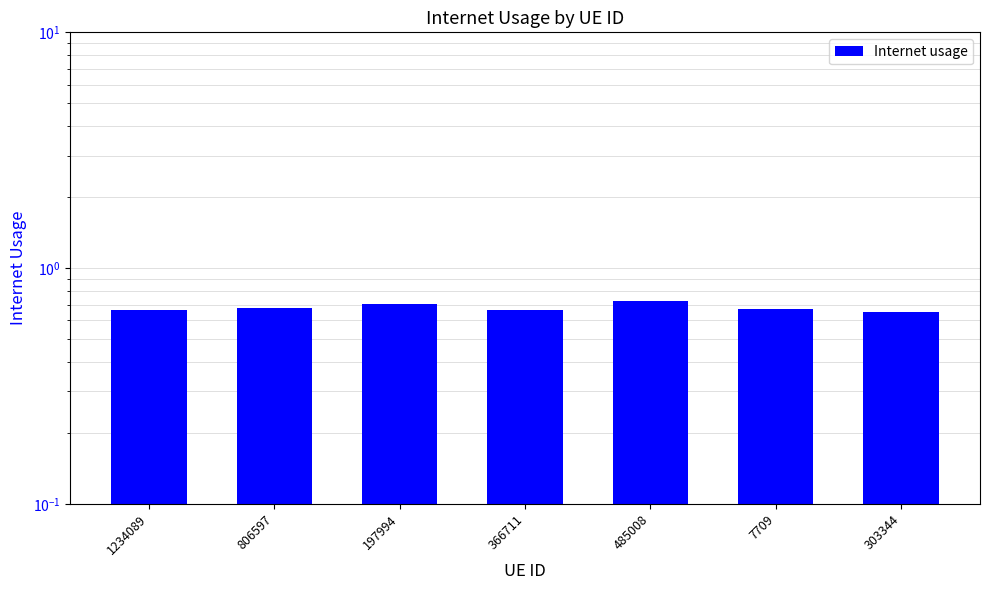

True or false: the data shows 0.7 at 7709.

True